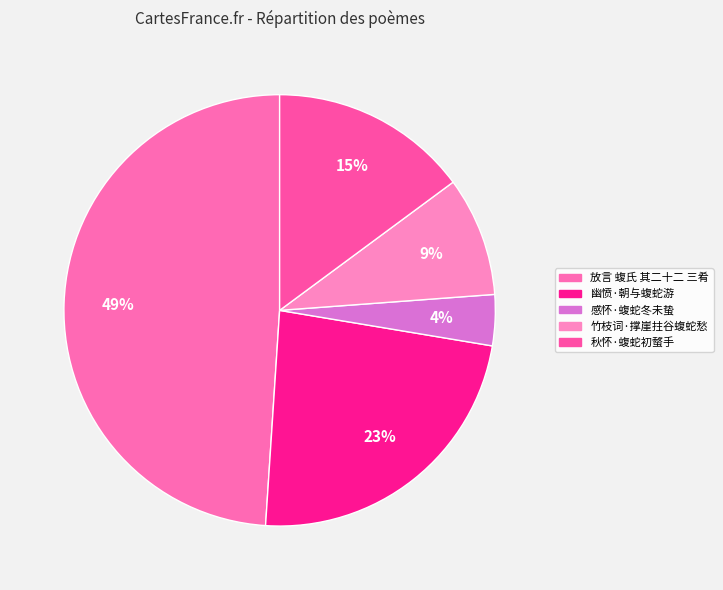

Does any single category account for the majority?

No